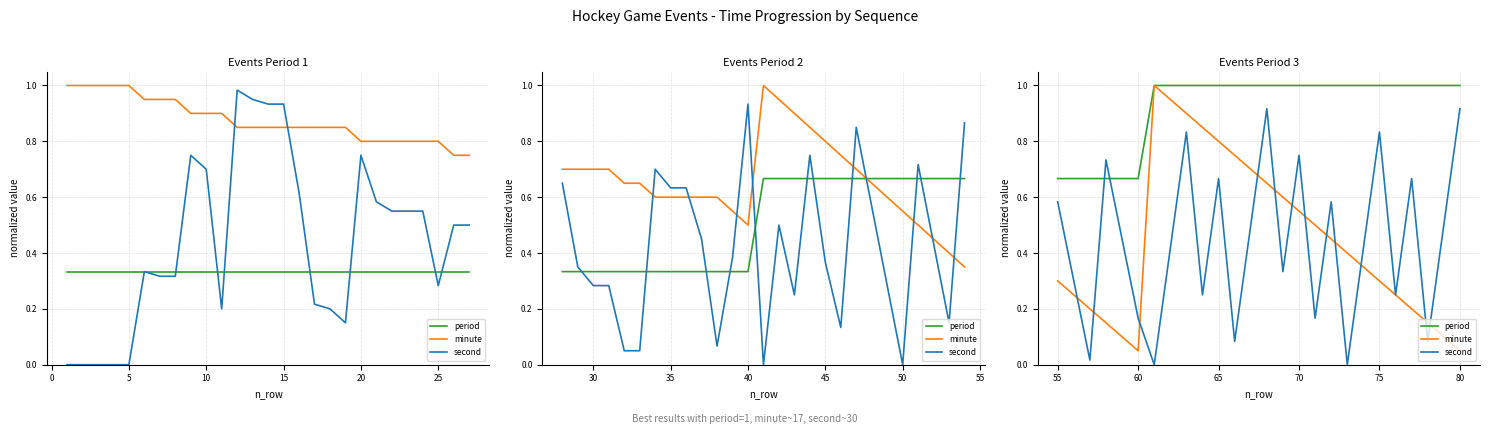

List the series in order of their peak value, highest first.

period, minute, second